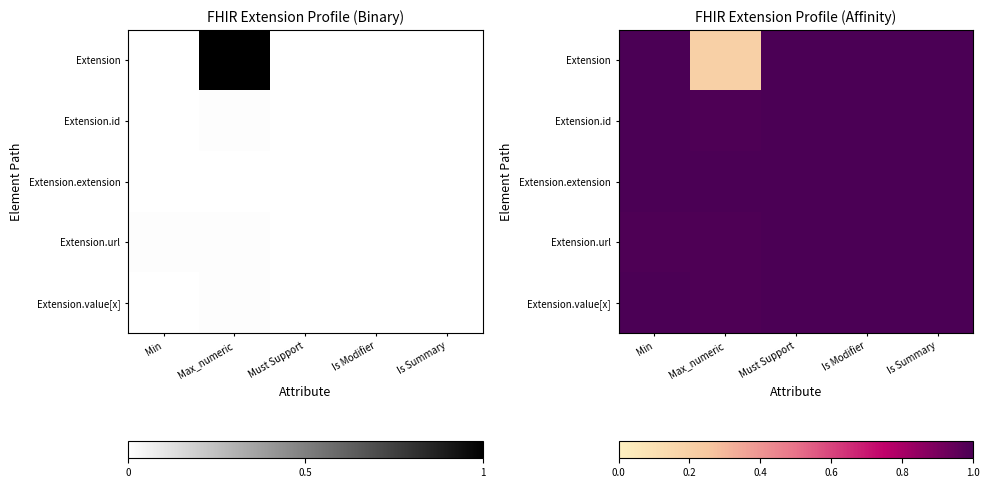

At how many categories does at least one series exceed 0?

5